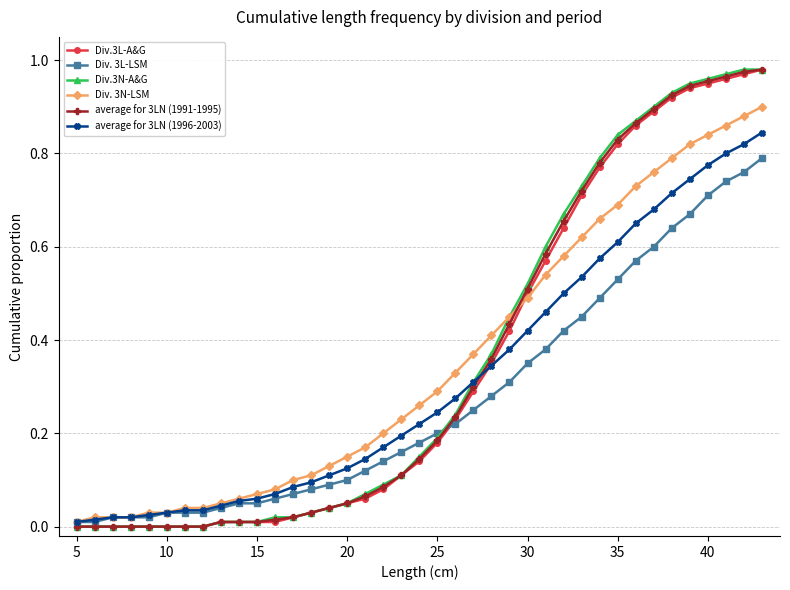

How many lines are shown in the chart?

6